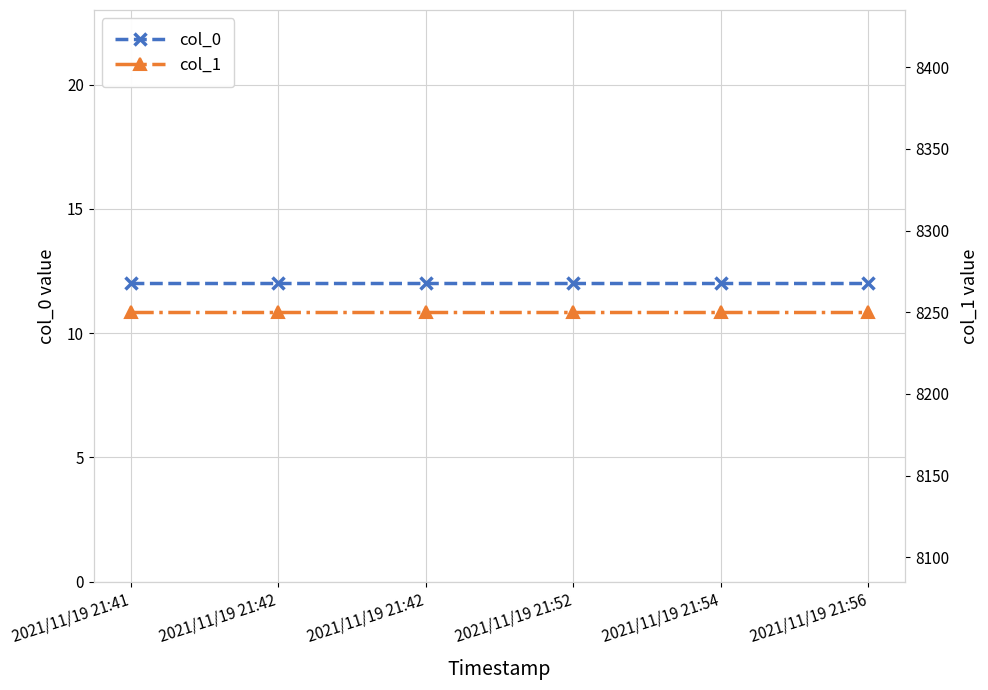

Is it true that col_0 equals 19 at 2021/11/19 21:52?

False